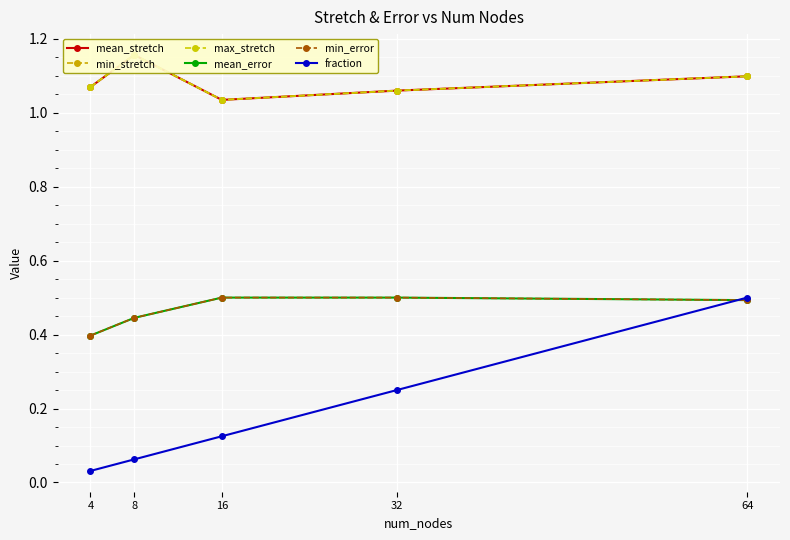

What is the total value across all series at 64?

4.8